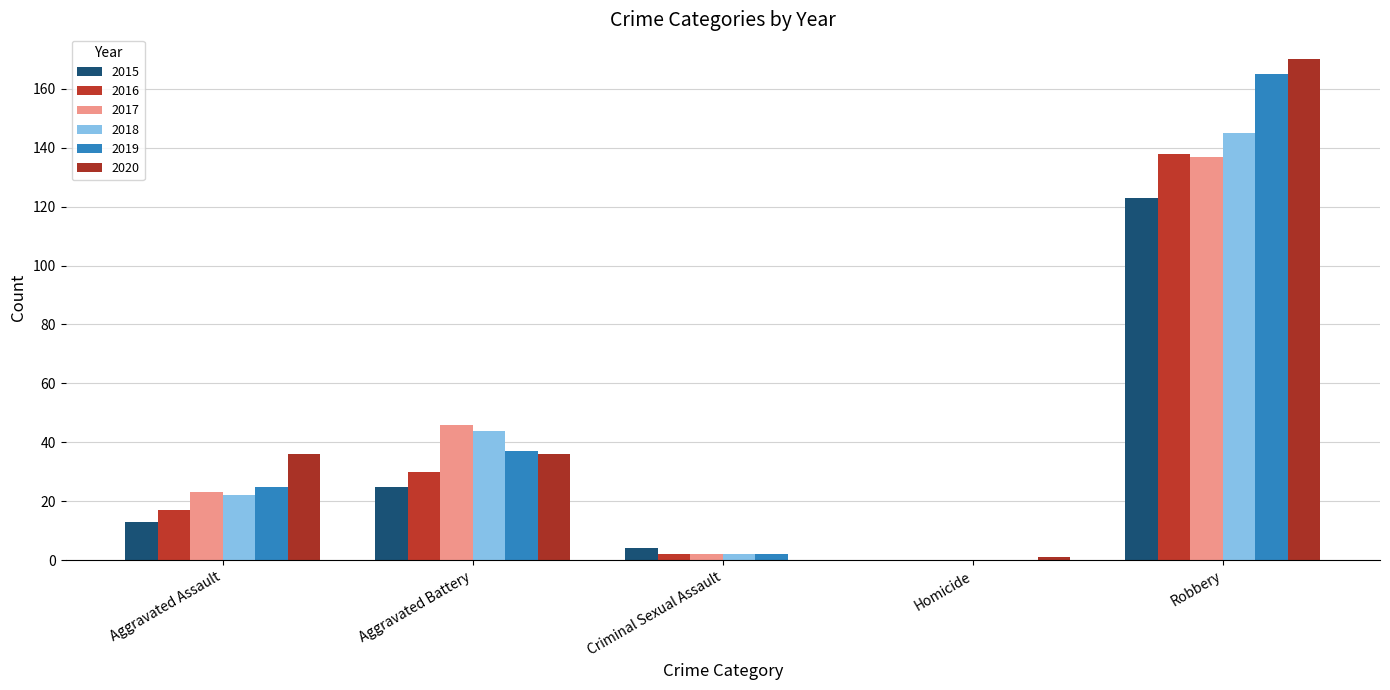

Which has a higher value, Criminal Sexual Assault or Aggravated Battery?

Aggravated Battery